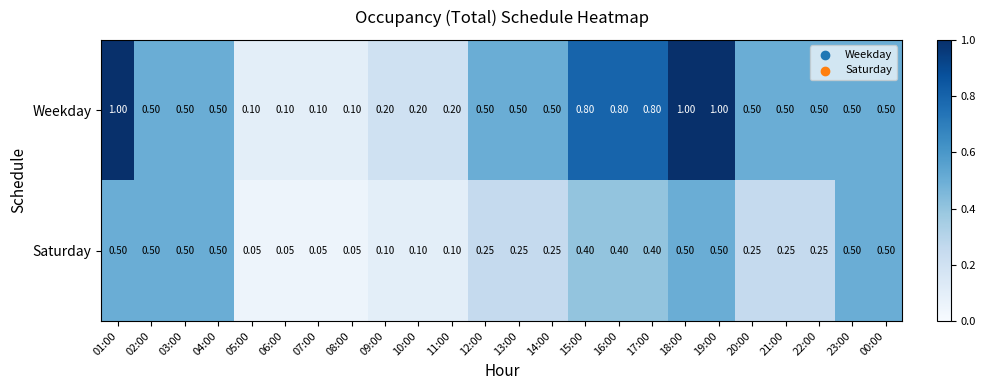

List the series in order of their overall mean, lowest first.

Saturday, Weekday